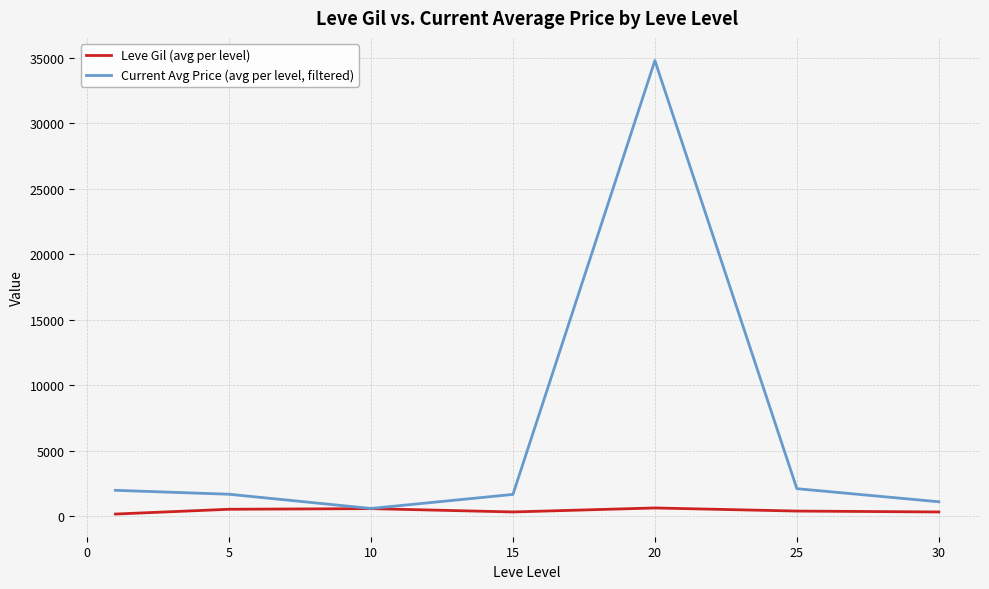

List the series in order of their peak value, lowest first.

Leve Gil (avg per level), Current Avg Price (avg per level, filtered)